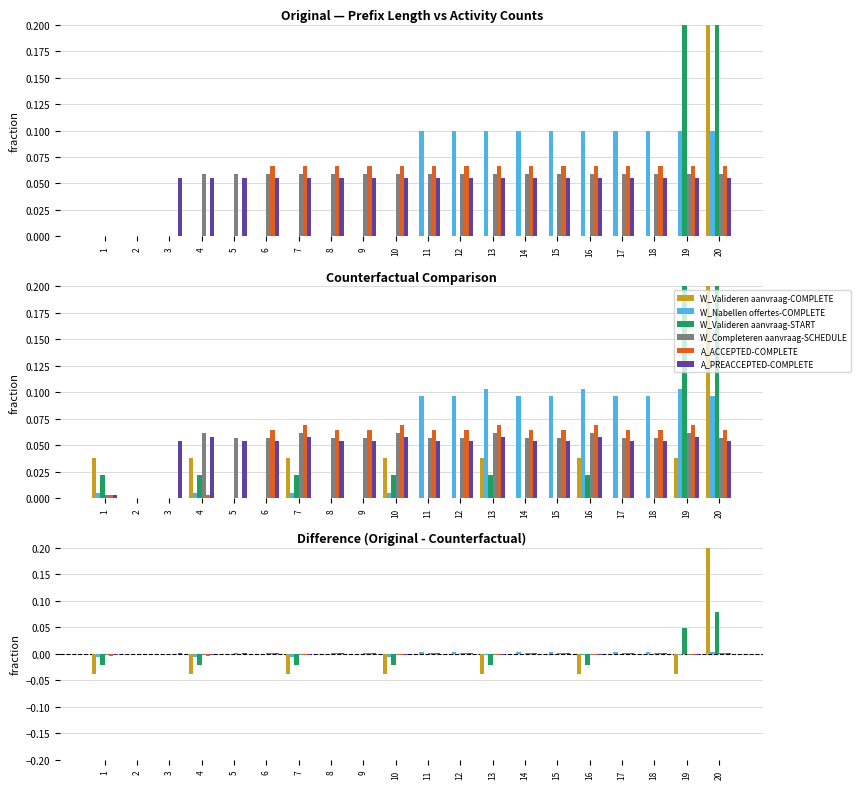

At 1, list the series in order from smallest to largest.

W_Valideren aanvraag-COMPLETE, W_Valideren aanvraag-START, W_Nabellen offertes-COMPLETE, A_ACCEPTED-COMPLETE, W_Completeren aanvraag-SCHEDULE, A_PREACCEPTED-COMPLETE